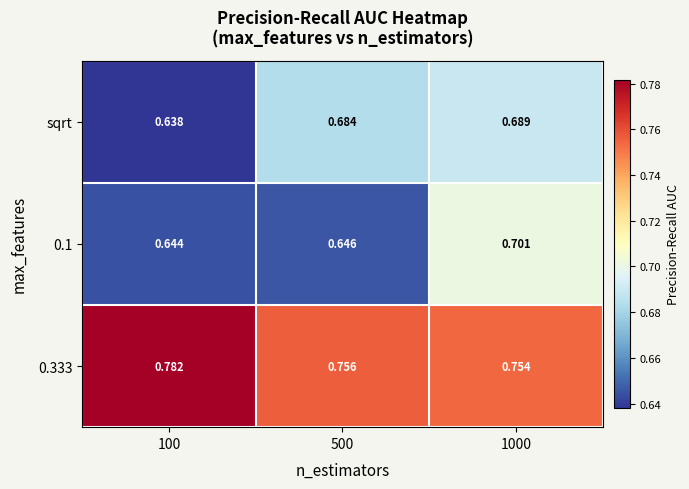

Count the number of categories in the chart.

3